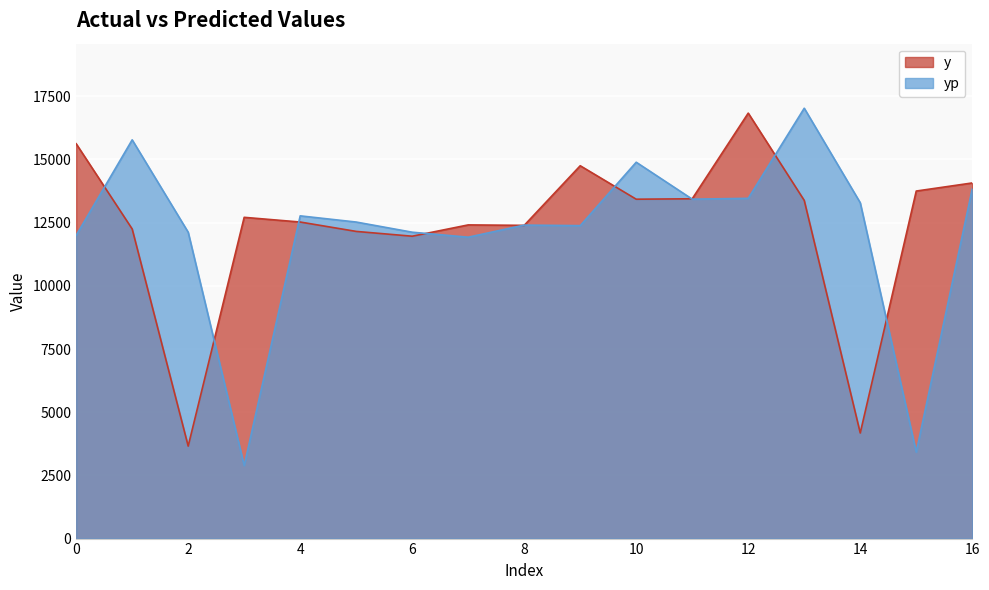

How many lines are shown in the chart?

2